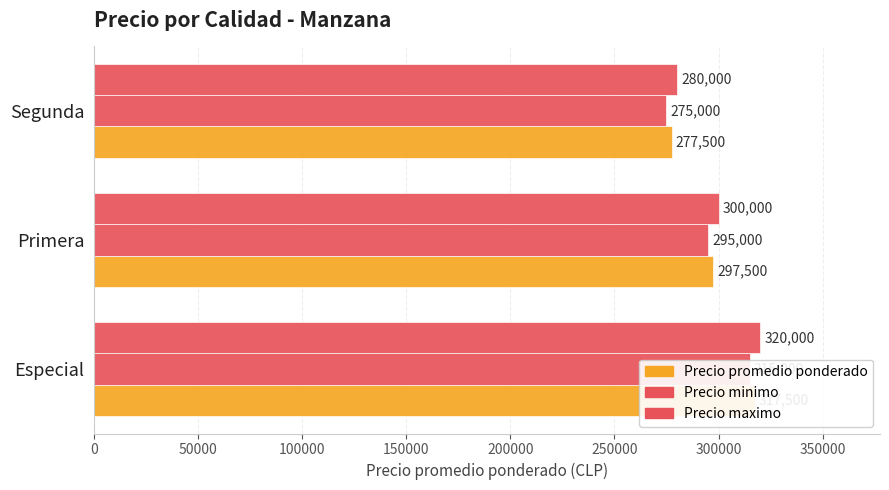

Which series has the largest total across all categories?

Precio maximo